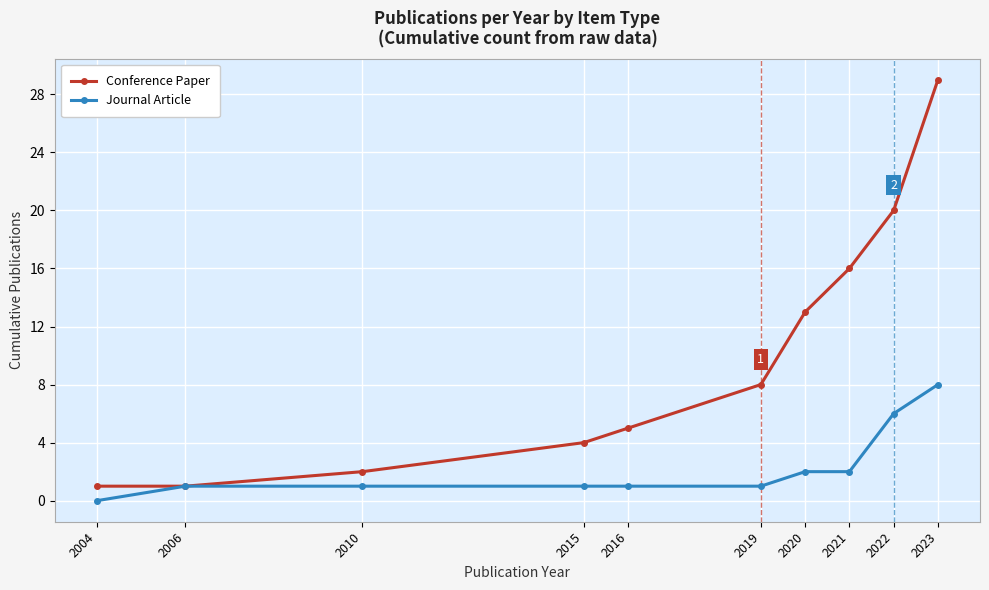

Reading right to left, what are all the values shown in this chart?

Conference Paper: 29	20	16	13	8	5	4	2	1	1
Journal Article: 8	6	2	2	1	1	1	1	1	0